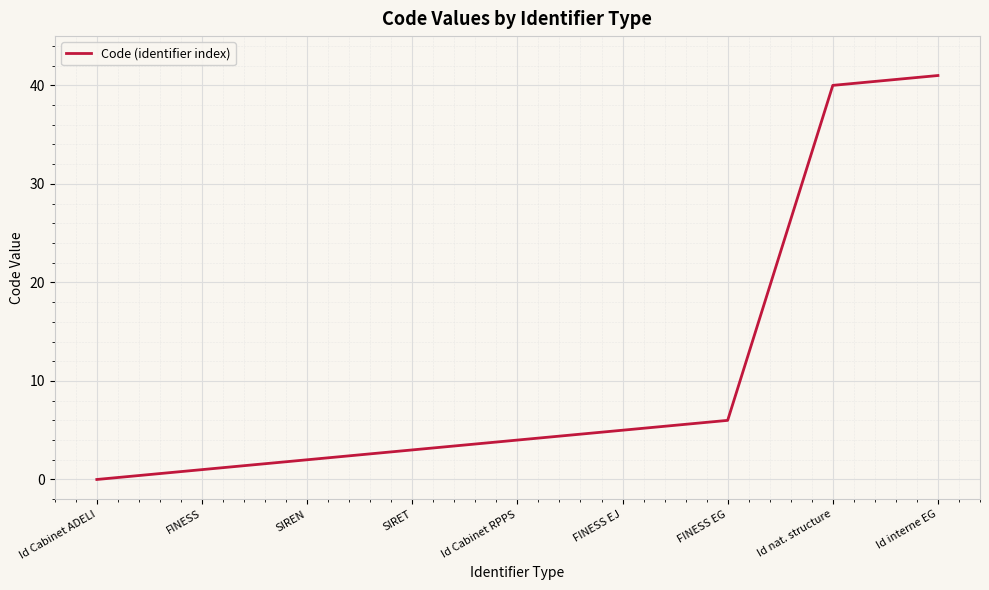

What position from the right is SIREN?

7